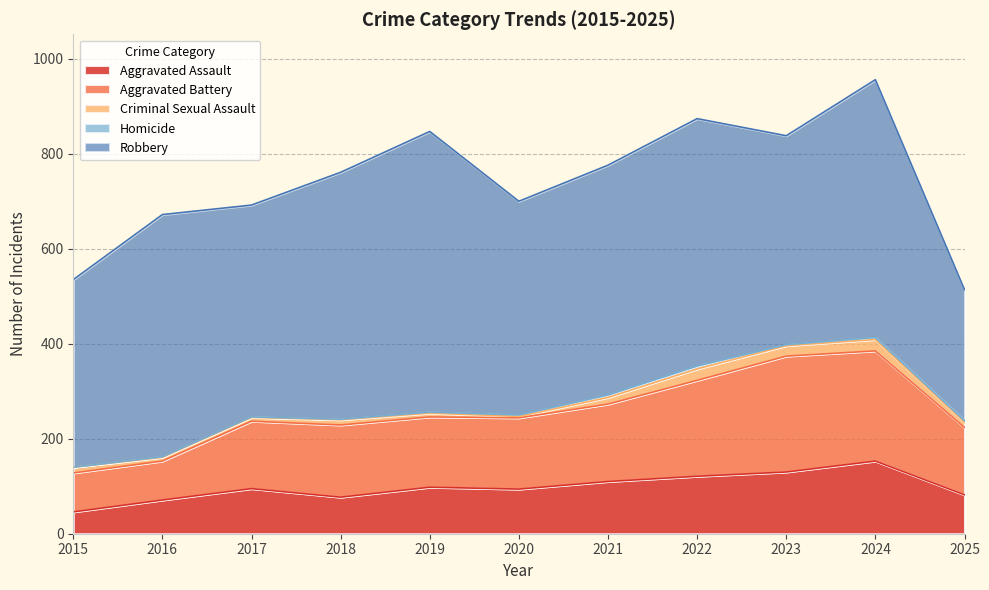

Where is the first local minimum for Robbery?

2017